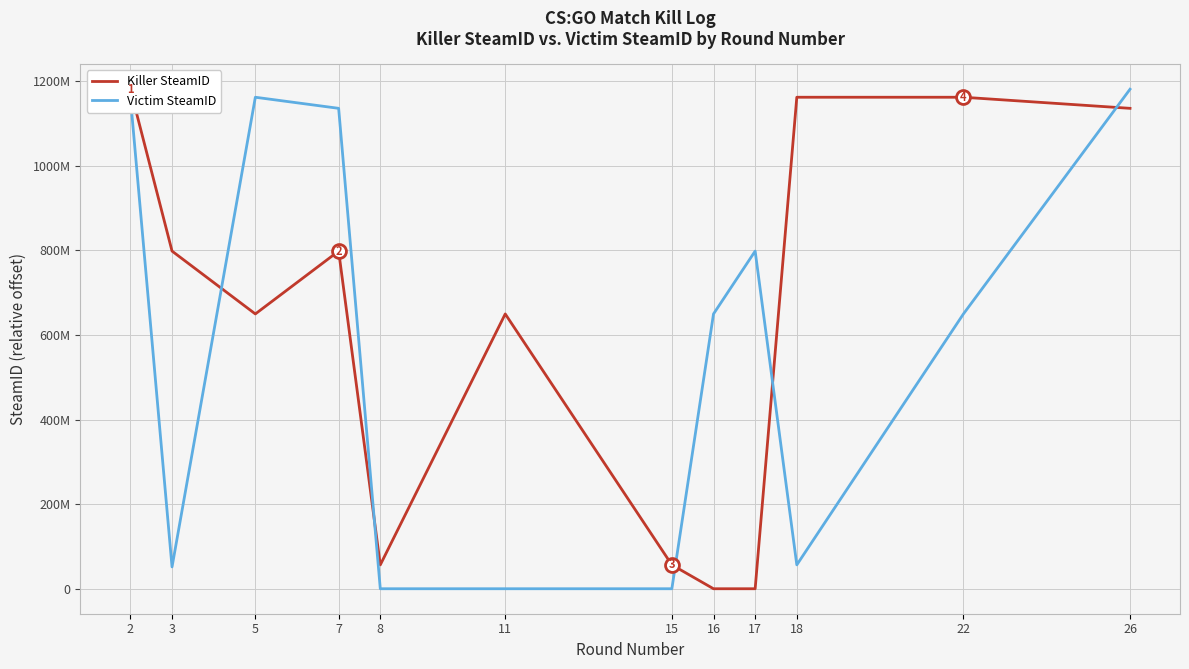

What are all the series names shown in the legend?

Killer SteamID, Victim SteamID